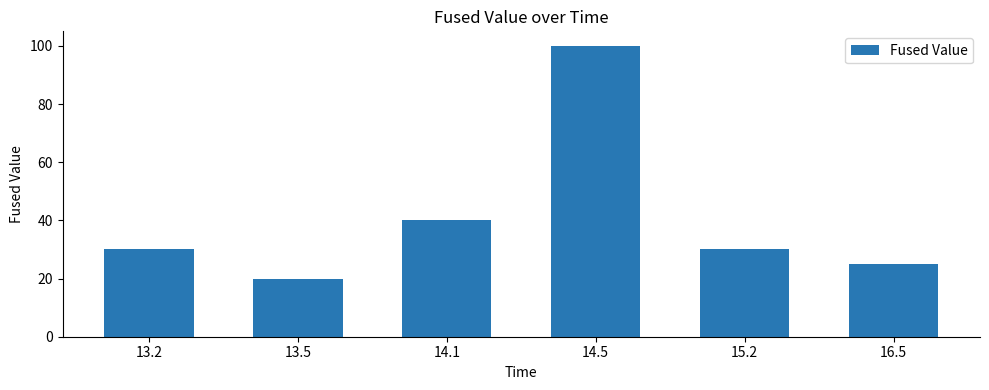

What is the difference between the second highest and second lowest values?

15